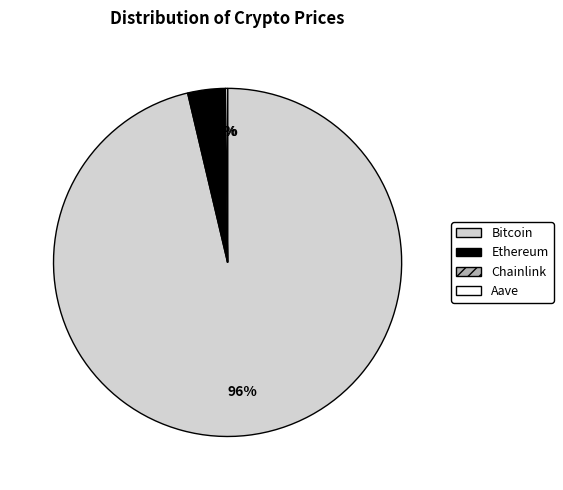

Is there any slice that represents more than half of the pie?

Yes